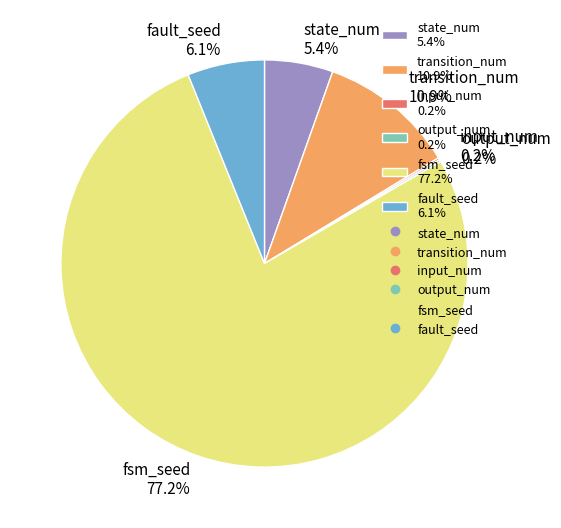

Does fault_seed 6.1% represent more than half of the total?

No